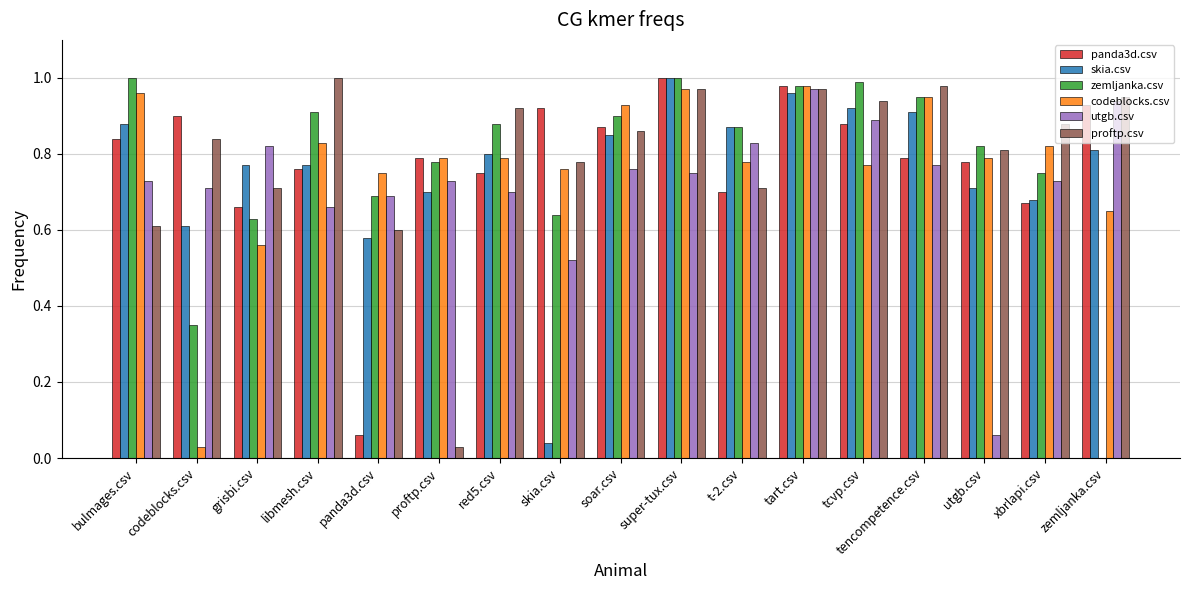

Between skia.csv and tencompetence.csv, which series saw the biggest shift?

skia.csv